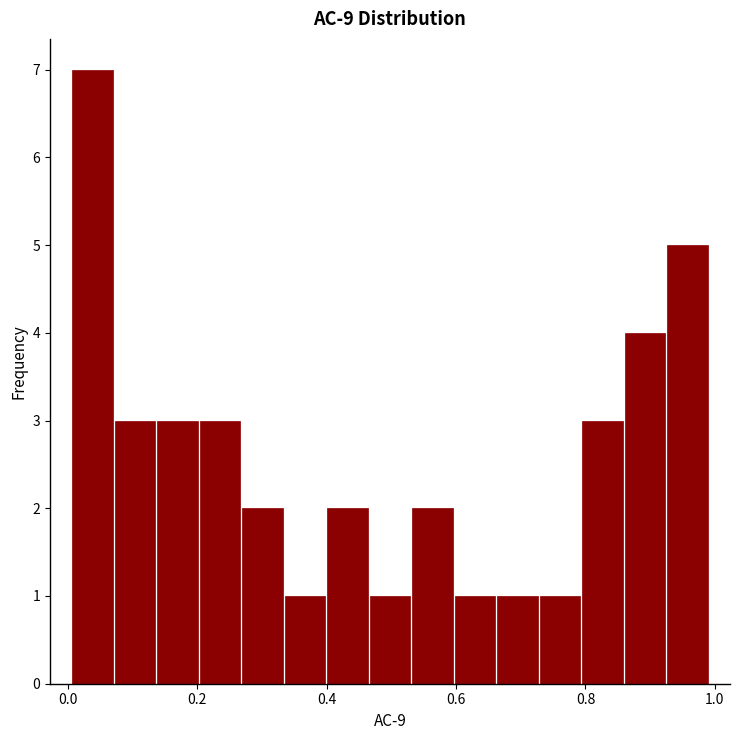

Read against the x-axis, roughly where is the centre of the tallest bar?

0.04